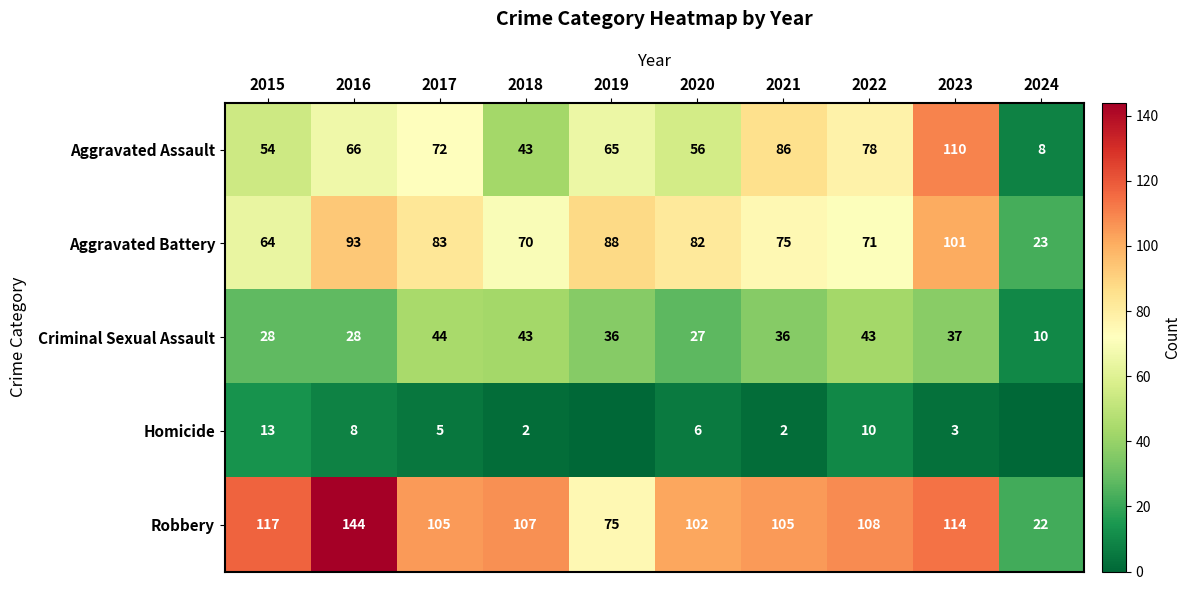

What is the difference between the maximum and minimum values in the Aggravated Assault series?

102